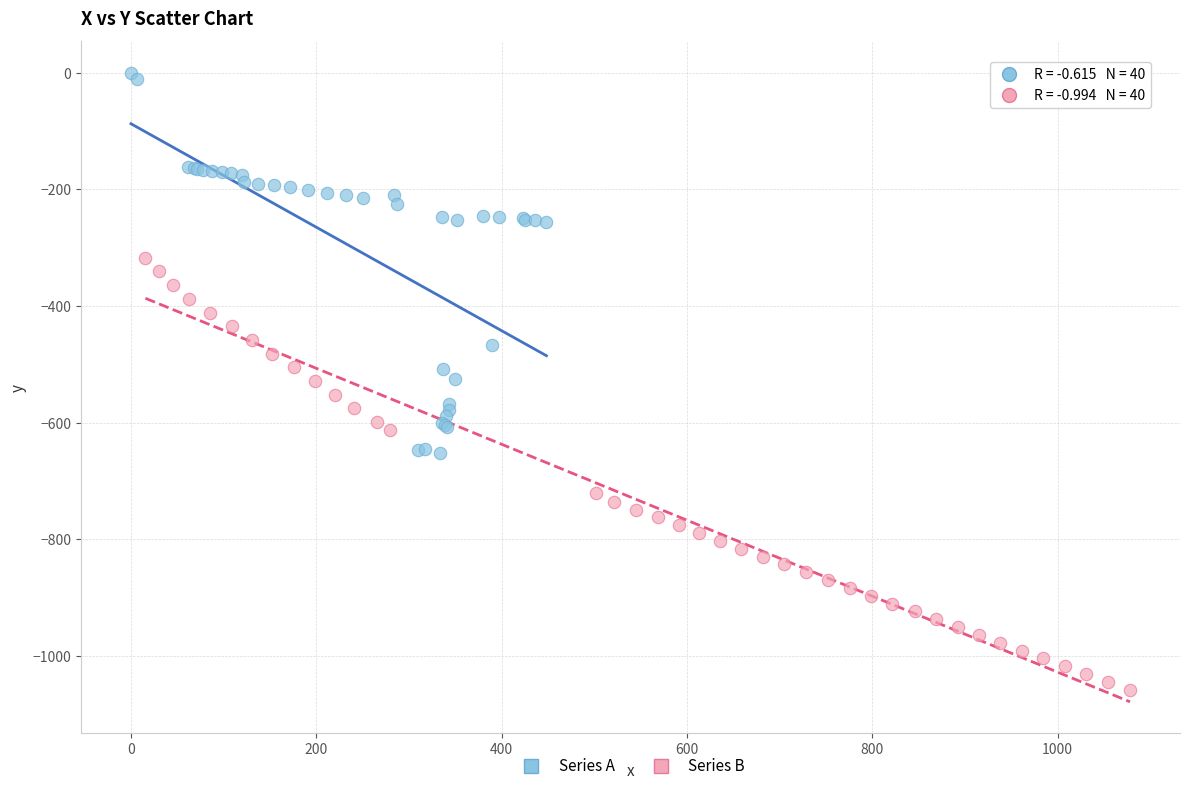

Which series reaches the minimum Y coordinate?

Series B